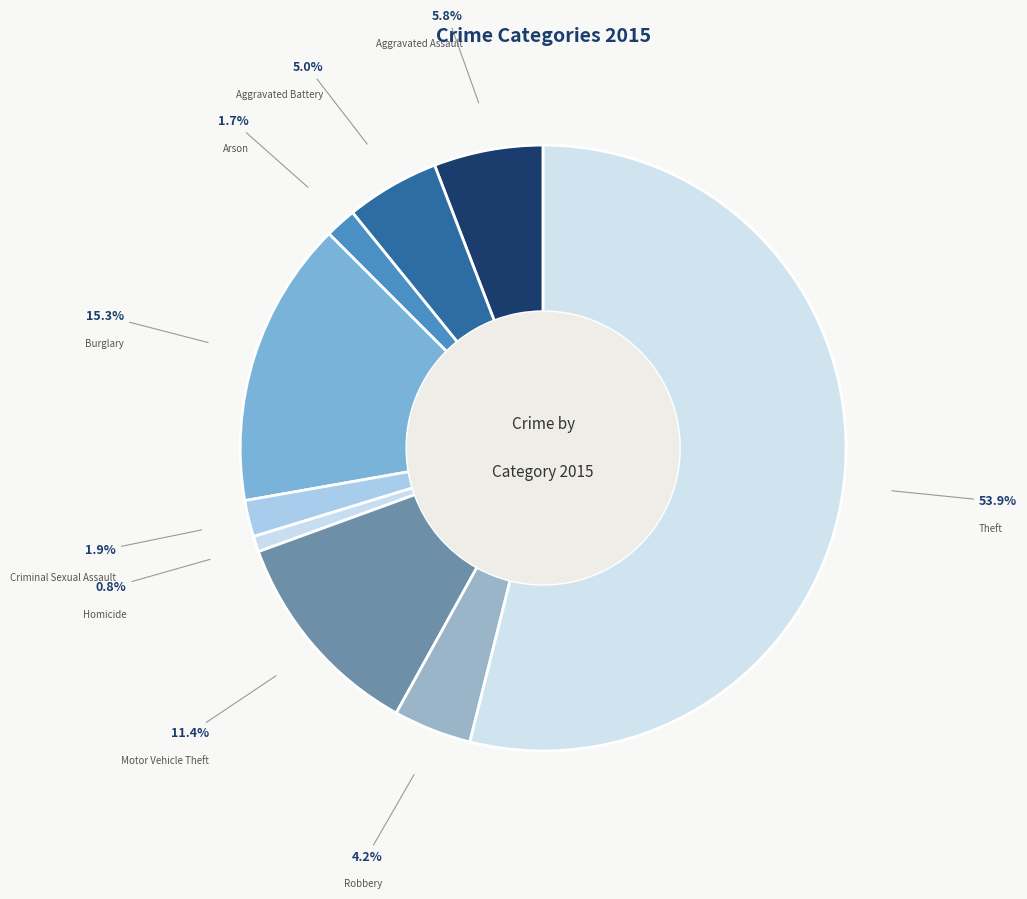

Count the number of slices in the pie.

9